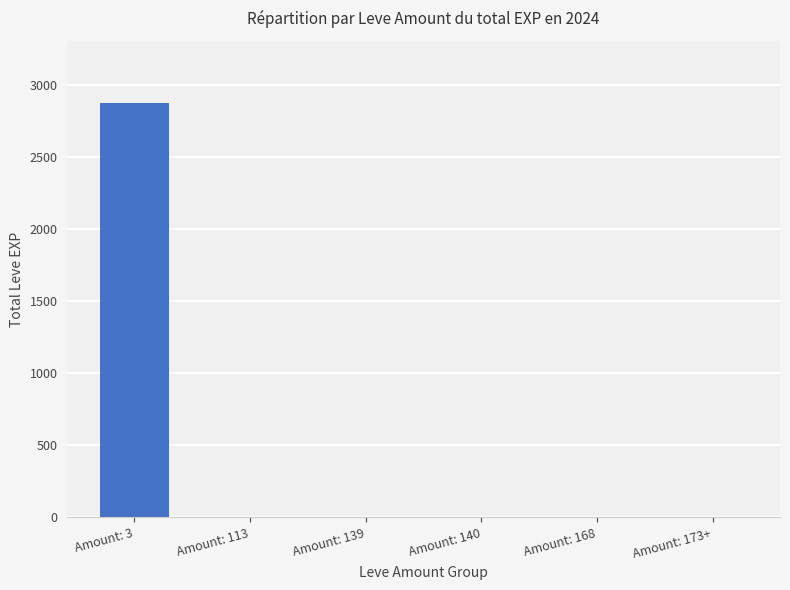

Count the number of categories in the chart.

6